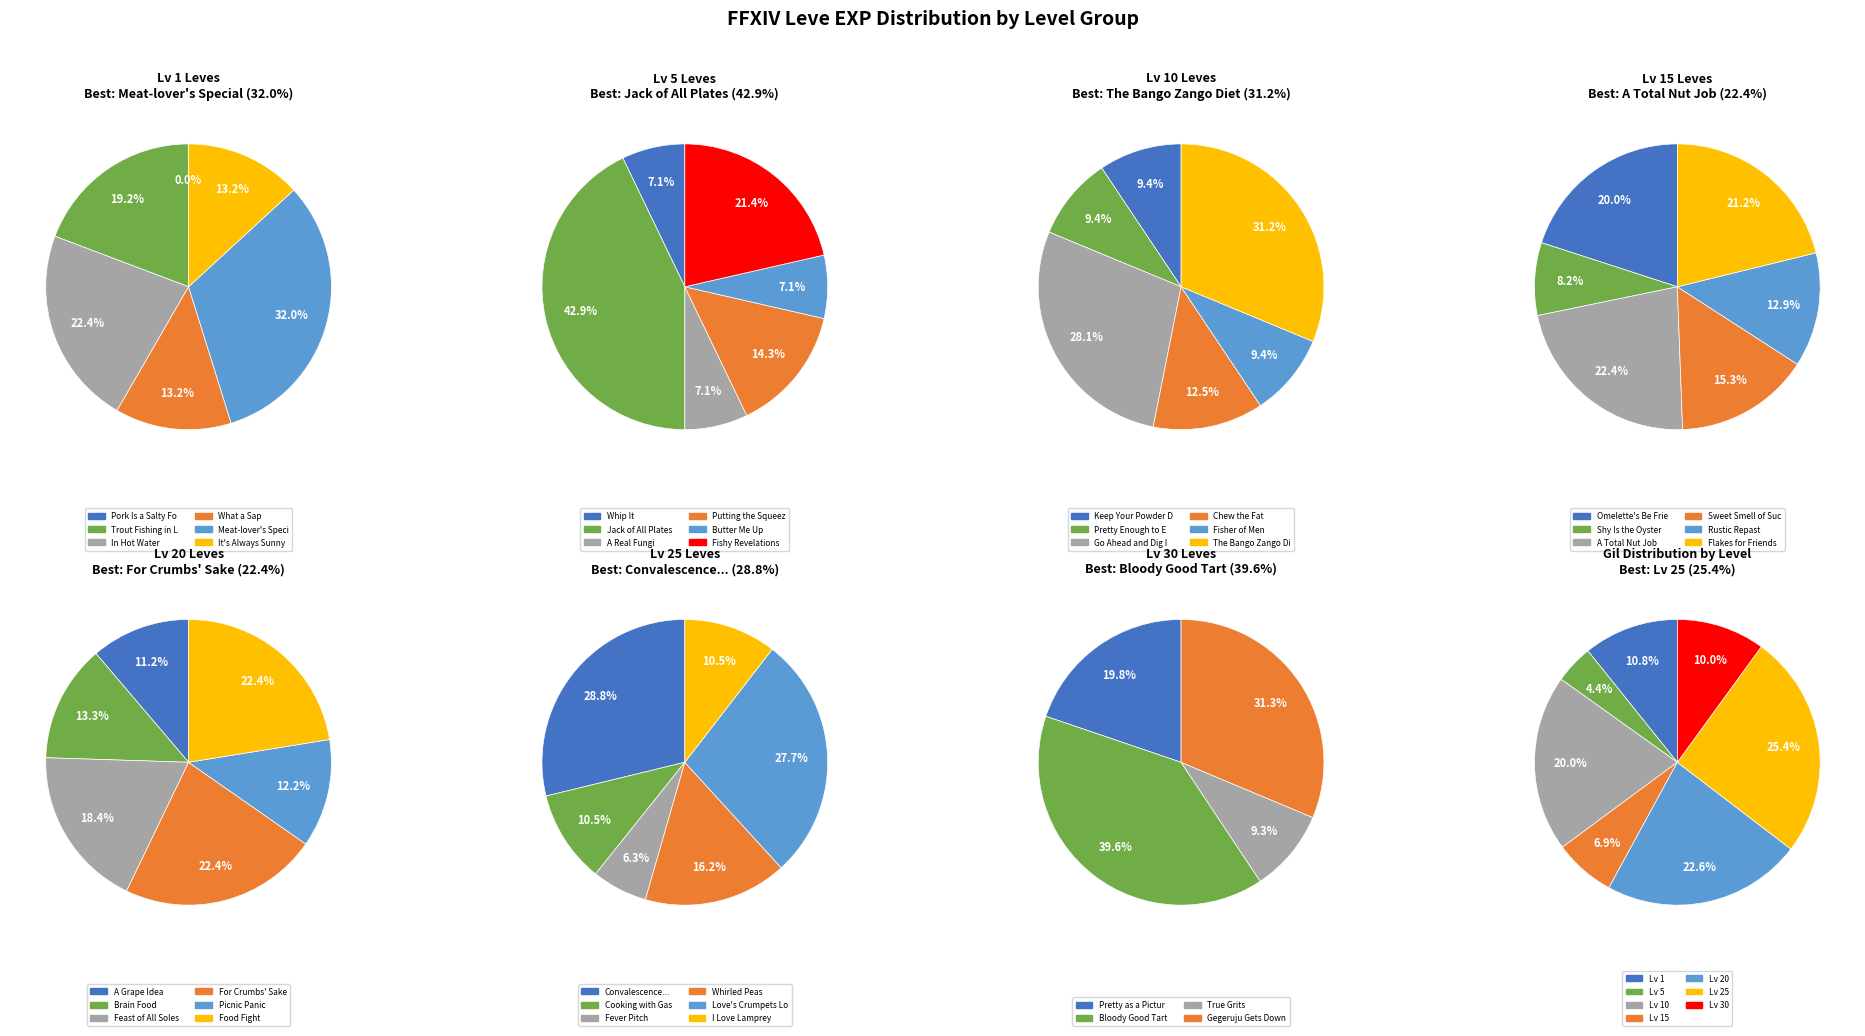

Is 4 the majority of the pie?

No